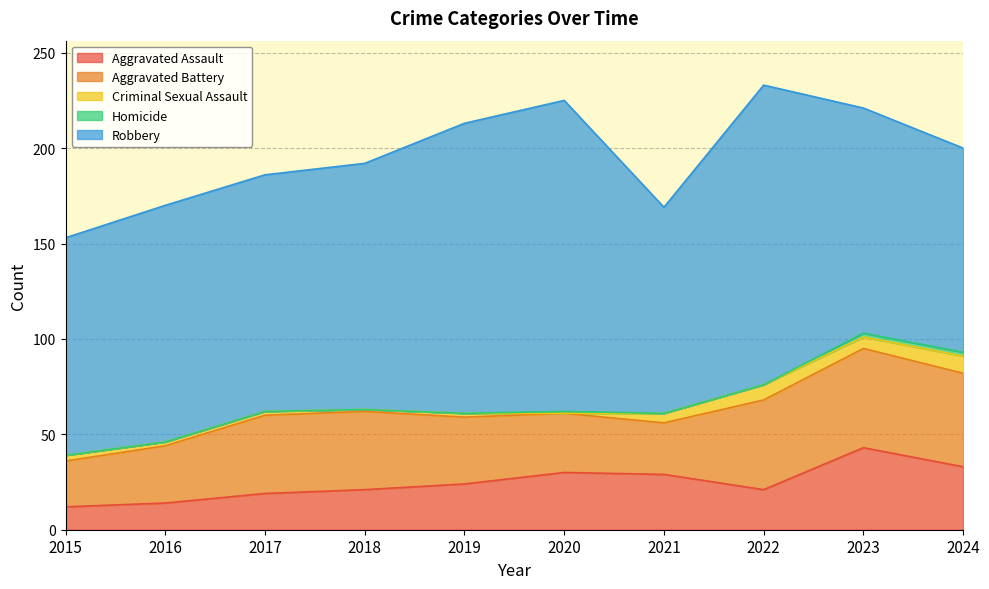

At 2016, list the series in order from smallest to largest.

Homicide, Criminal Sexual Assault, Aggravated Assault, Aggravated Battery, Robbery